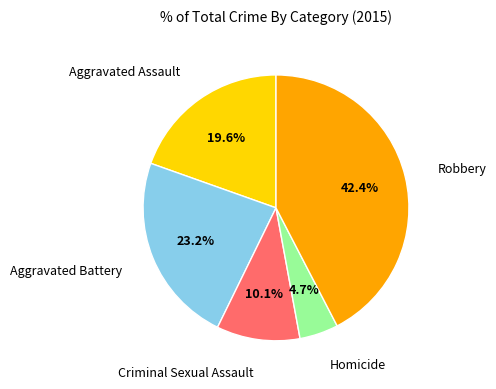

How many slices are in this pie chart?

5